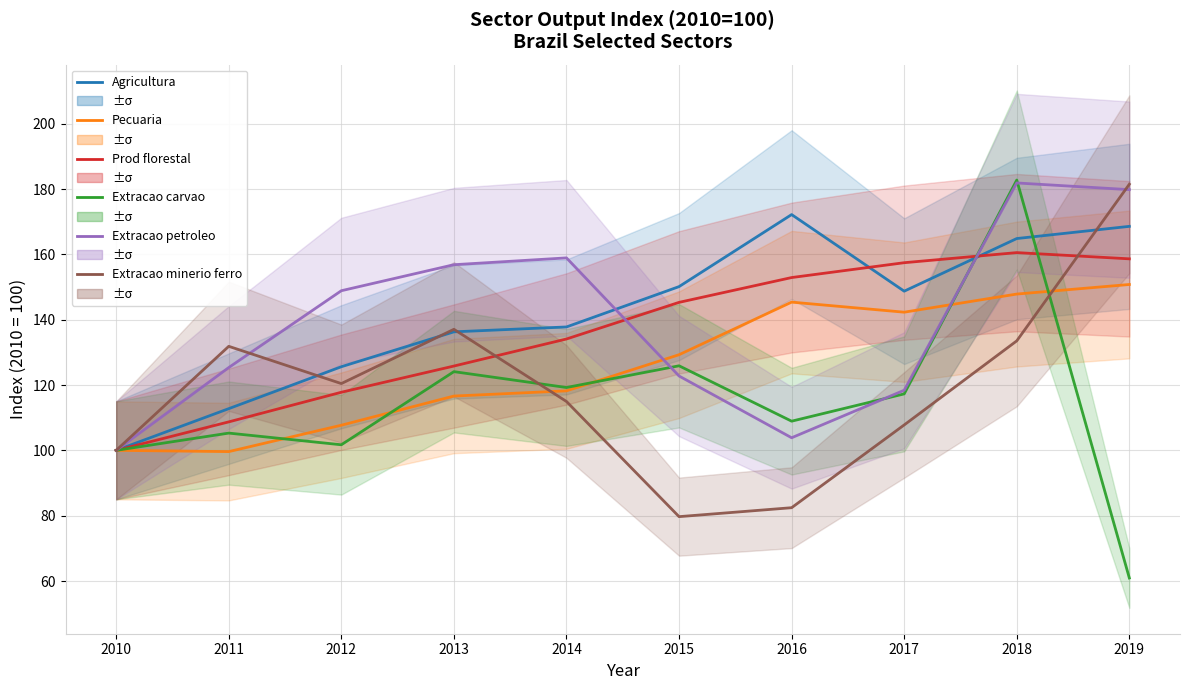

Reading left to right, transcribe all the data shown in this chart.

Agricultura: 100.0	112.8	125.6	136.3	137.8	150.1	172.2	148.7	164.8	168.6
Pecuaria: 100.0	99.6	107.7	116.6	118.2	129.3	145.4	142.3	147.8	150.8
Prod florestal: 100.0	108.7	117.8	125.8	134.1	145.3	152.9	157.4	160.5	158.6
Extracao carvao: 100.0	105.3	101.7	124.1	119.2	125.9	108.9	117.3	182.8	60.9
Extracao petroleo: 100.0	125.4	148.9	156.8	158.9	122.8	103.9	118.4	181.9	179.8
Extracao minerio ferro: 100.0	131.8	120.4	137.1	115.0	79.7	82.4	107.8	133.5	181.5